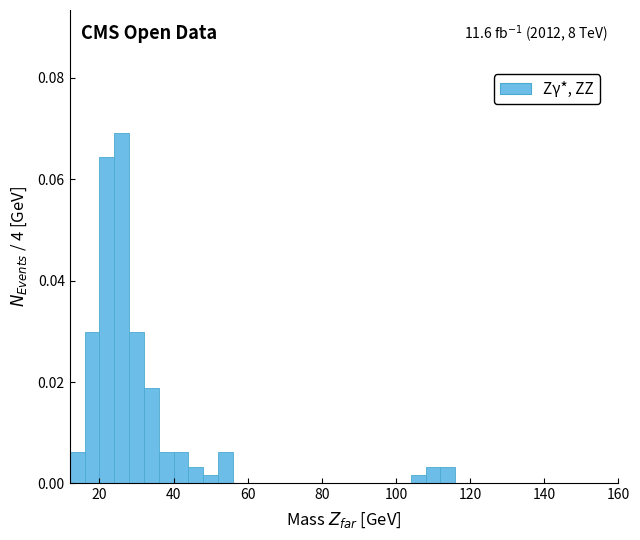

Around what value on the x-axis is the tallest bar? Give the approximate position of its centre, as read against the axis.

26